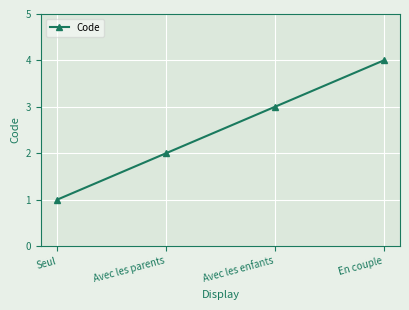

Count the number of categories in the chart.

4